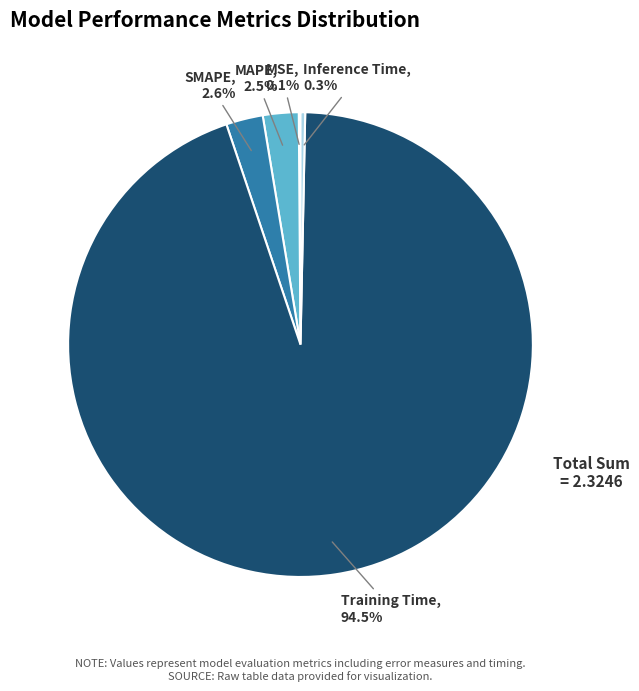

What is the total percentage of Training Time and SMAPE?

97.1%